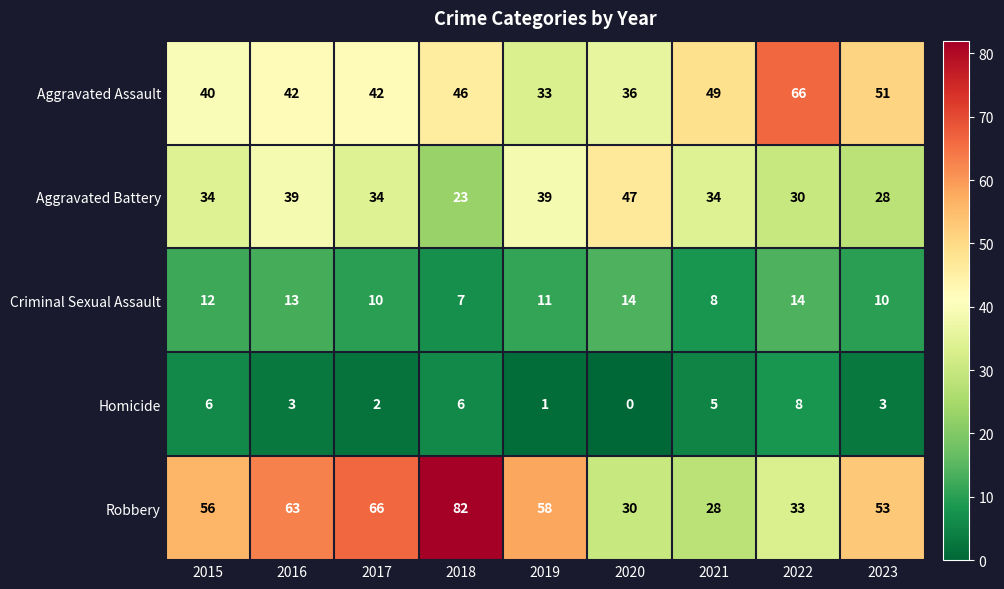

Where is Aggravated Assault nearest to the value 49?

2021